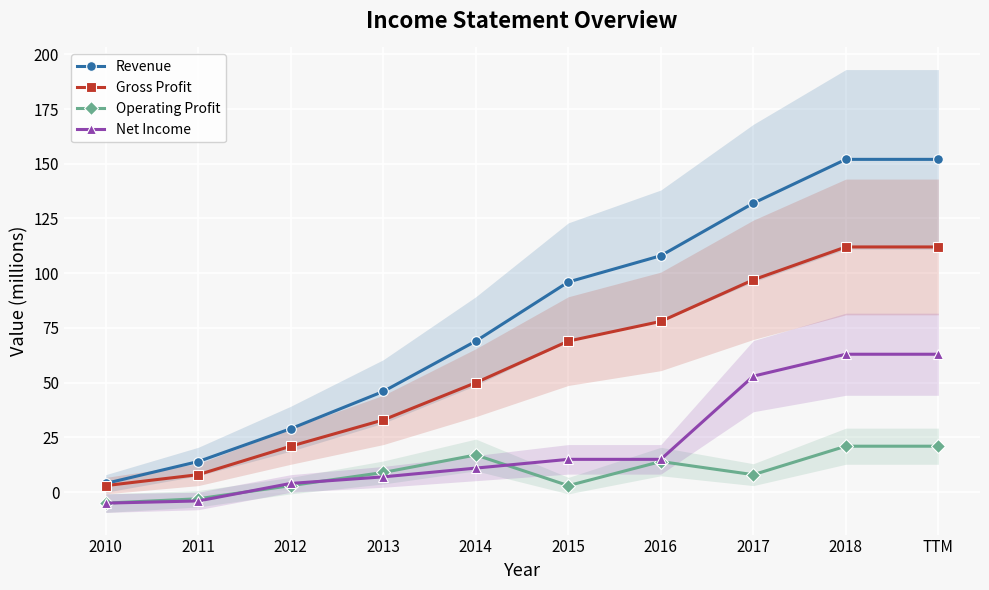

At which label does Revenue first exceed 96?

2016